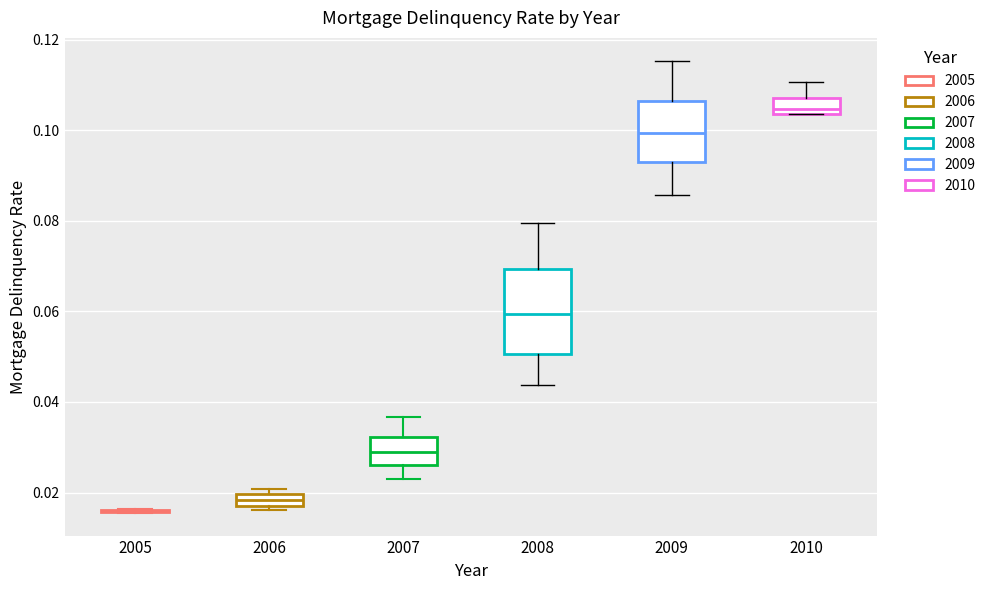

Which box is the tallest, from its lower edge to its upper edge?

2008